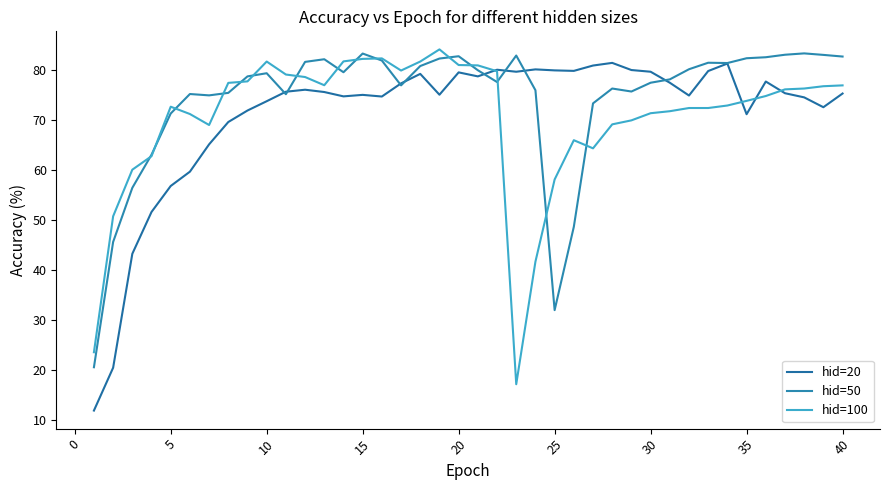

Which series has the widest spread of values?

hid=20